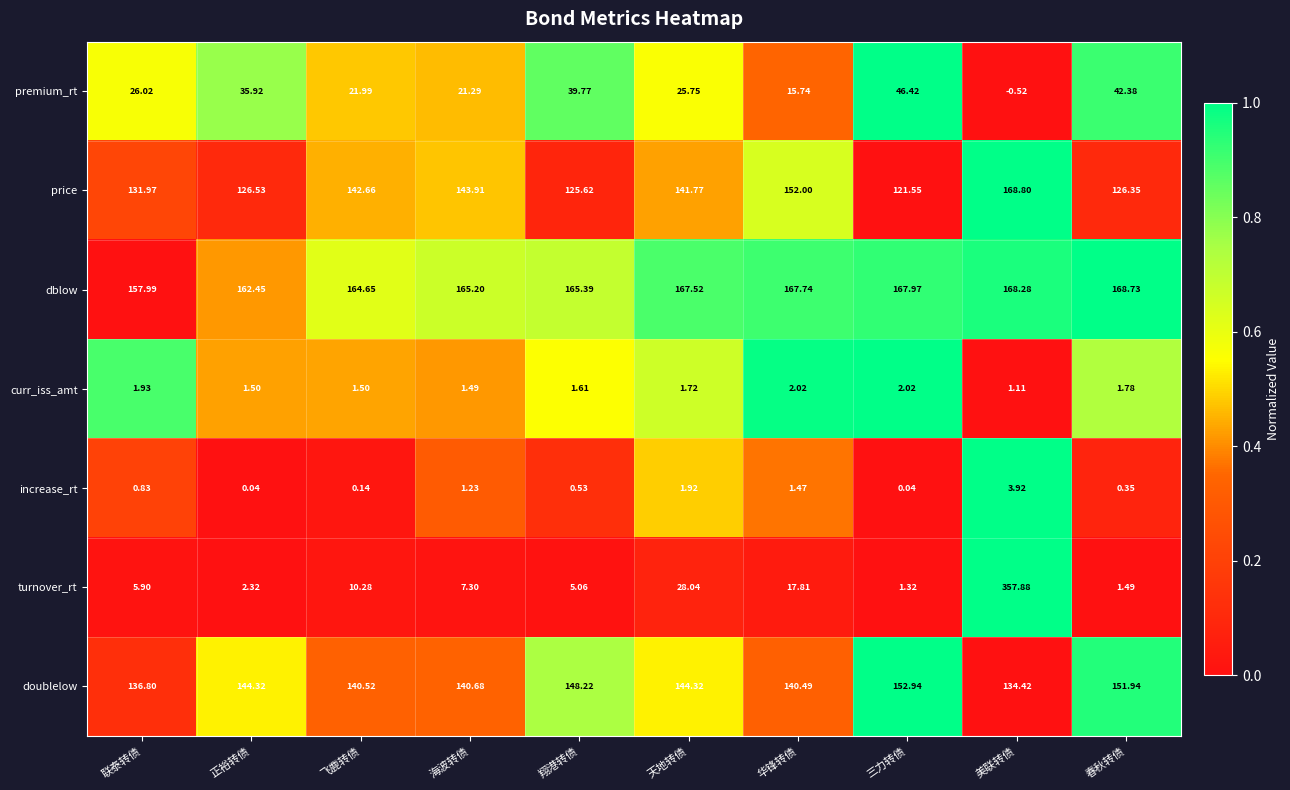

Rank the series at 翔港转债 from highest to lowest value.

dblow, doublelow, price, premium_rt, turnover_rt, curr_iss_amt, increase_rt